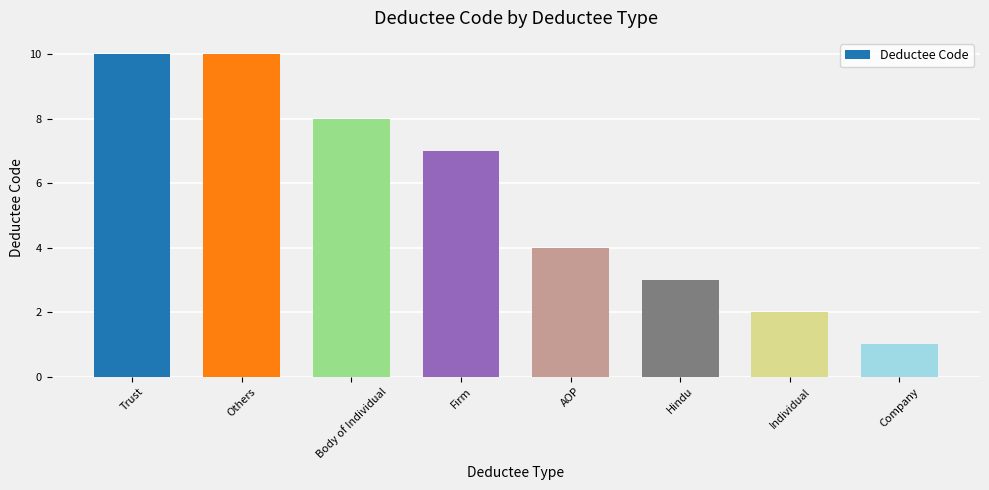

At which category does the chart reach its minimum across all series?

Company